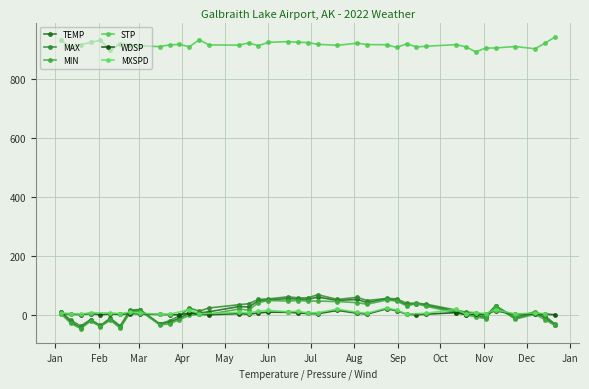

True or false: STP and WDSP intersect in this chart.

False